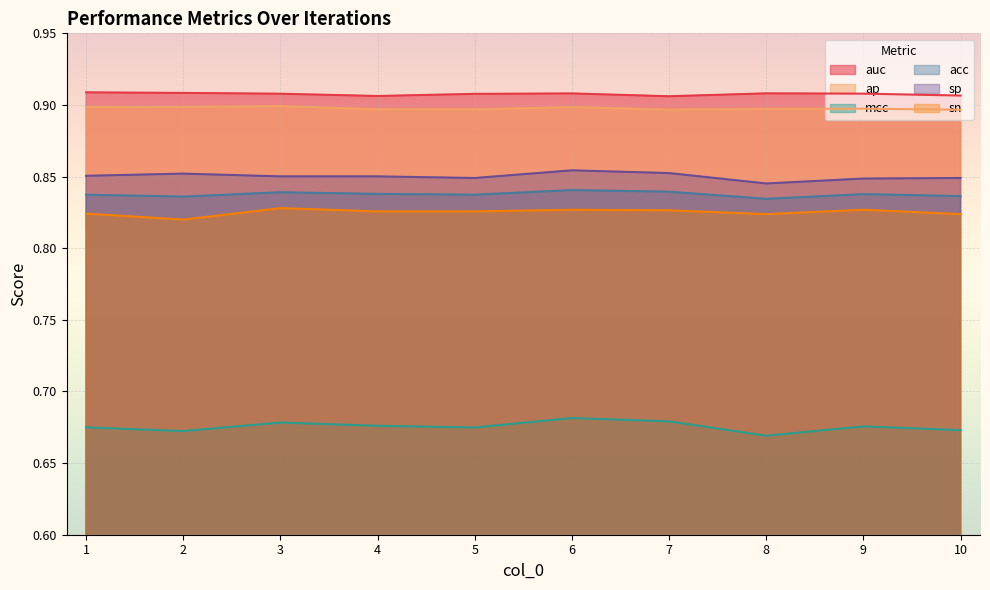

What is the minimum value for acc?

0.8